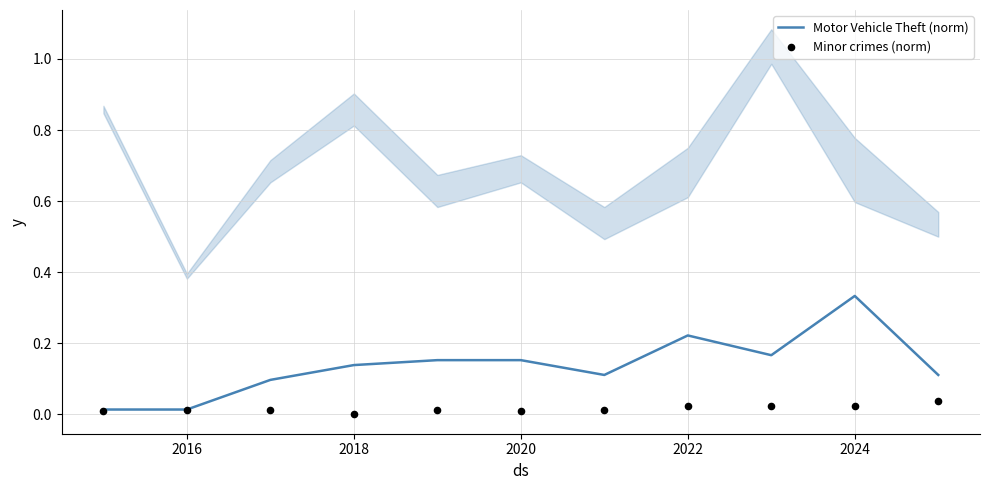

Which series contains the lowest Y value?

Minor crimes (norm)